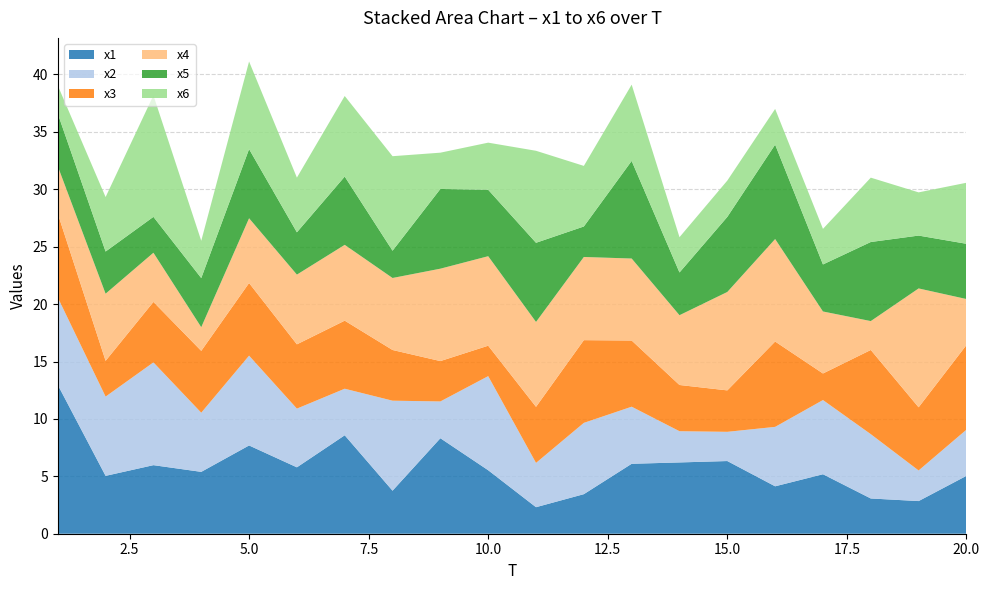

Reading left to right, transcribe all the data shown in this chart.

x1: 13.0	5.0	6.0	5.4	7.7	5.8	8.6	3.7	8.3	5.5	2.3	3.4	6.1	6.2	6.3	4.1	5.2	3.1	2.8	5.0
x2: 7.6	6.9	9.0	5.2	7.8	5.1	4.1	7.8	3.2	8.2	3.9	6.2	5.0	2.7	2.5	5.2	6.5	5.6	2.7	4.0
x3: 7.3	3.1	5.3	5.4	6.3	5.6	5.9	4.4	3.5	2.7	4.9	7.2	5.8	4.0	3.6	7.4	2.3	7.3	5.5	7.4
x4: 4.1	5.8	4.3	2.1	5.6	6.1	6.6	6.3	8.0	7.8	7.4	7.2	7.1	6.1	8.6	8.9	5.4	2.5	10.4	4.0
x5: 4.6	3.7	3.1	4.3	6.0	3.7	5.9	2.4	6.9	5.8	6.9	2.7	8.5	3.7	6.5	8.2	4.1	6.9	4.6	4.8
x6: 2.5	4.7	10.6	3.2	7.6	4.8	7.0	8.2	3.2	4.1	8.0	5.3	6.6	3.1	3.2	3.1	3.1	5.6	3.8	5.3